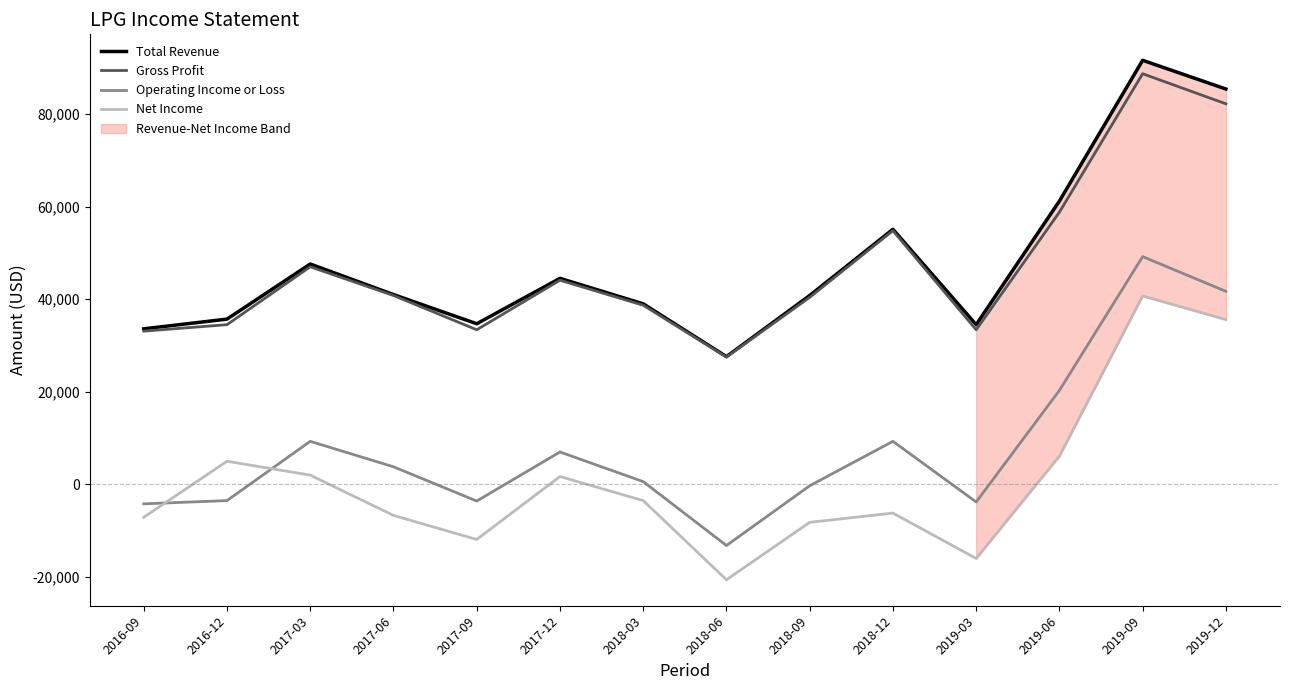

True or false: Net Income and Total Revenue intersect in this chart.

False